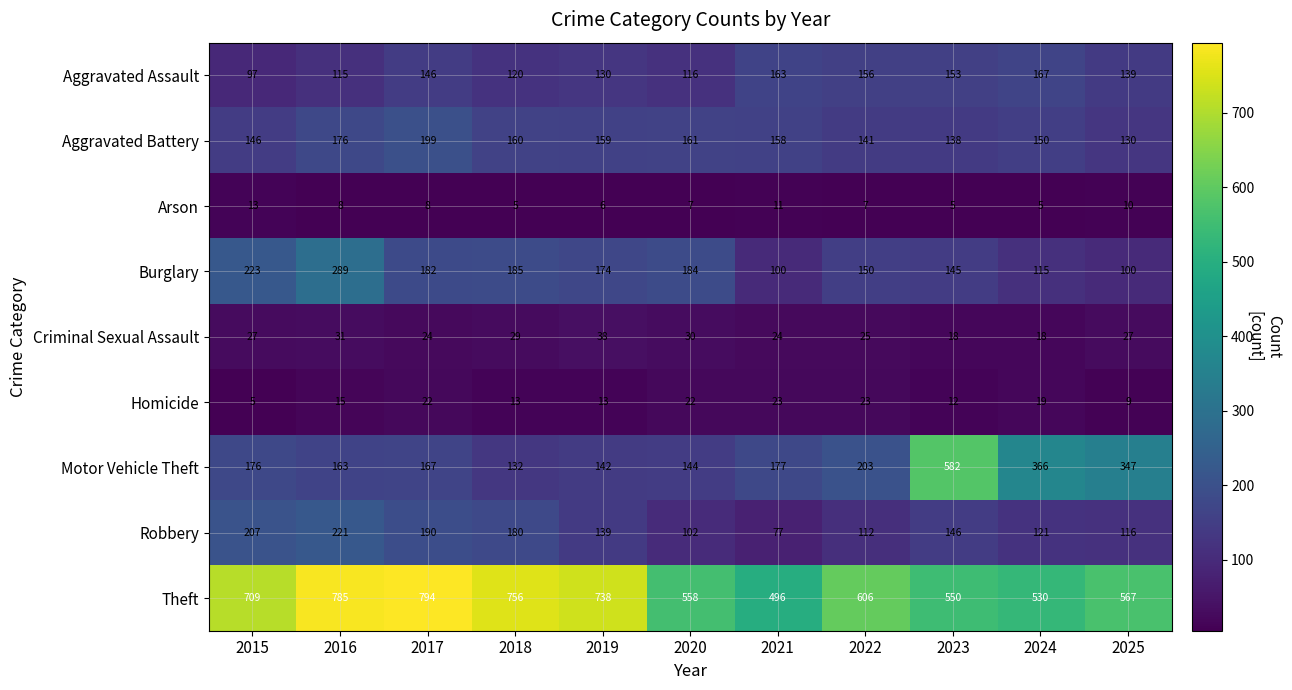

Count the number of categories in the chart.

11